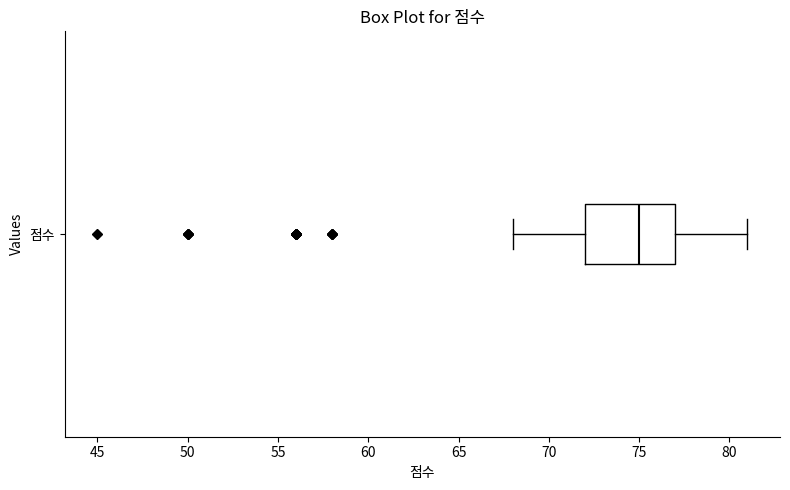

Read this box plot against the x-axis: the position of the median line, the range covered by the box, and the ends of both whiskers. The values are not printed on the chart, so give them approximately, as read against the axis.

median 75, box 72 to 77, whiskers 68 to 81